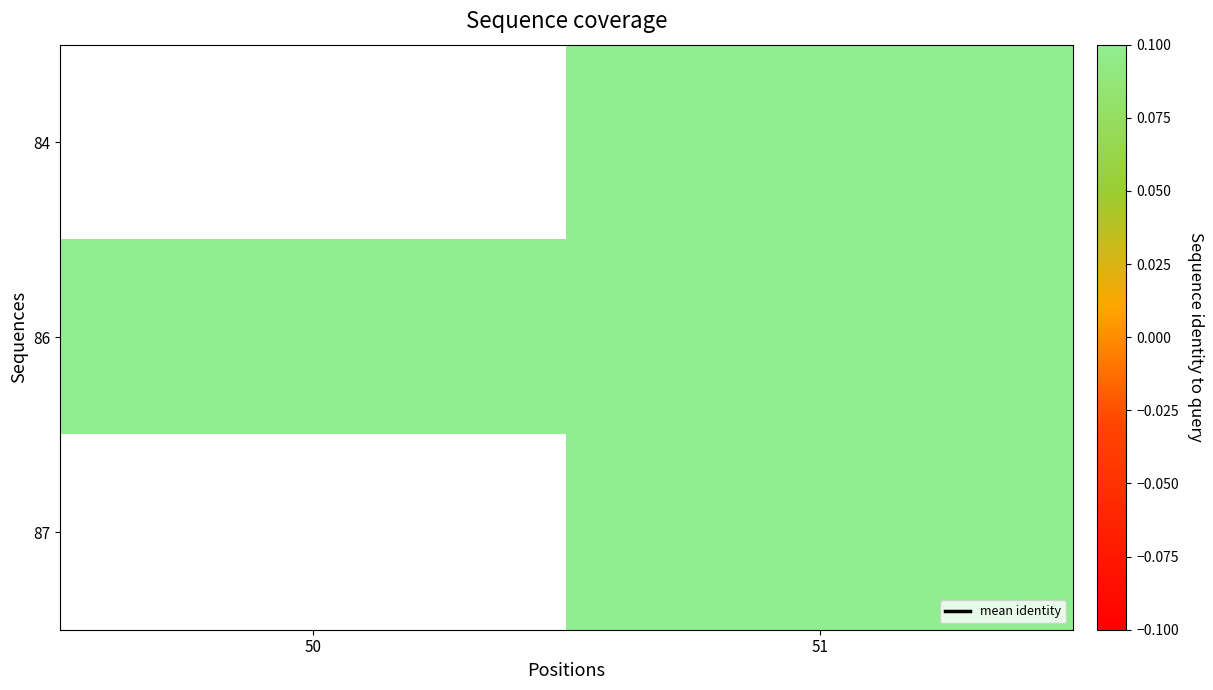

Is the value of 87 at 51 greater than the value of 86 at 51?

No